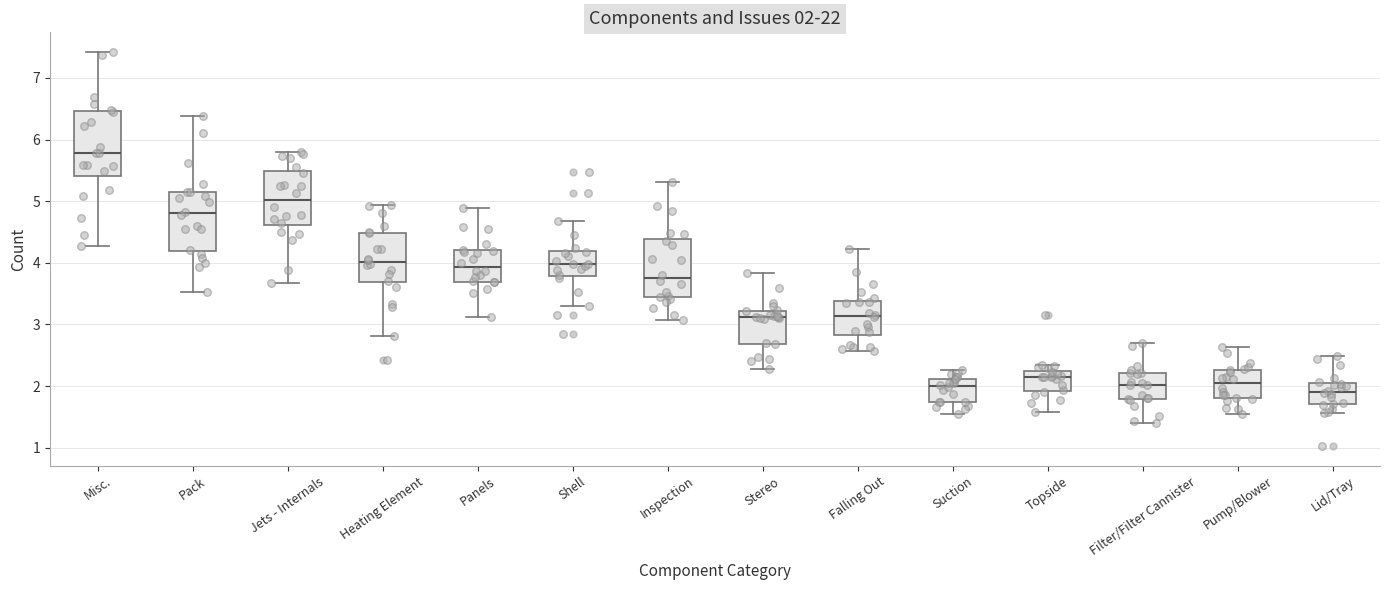

Which box has the highest median line?

Misc.